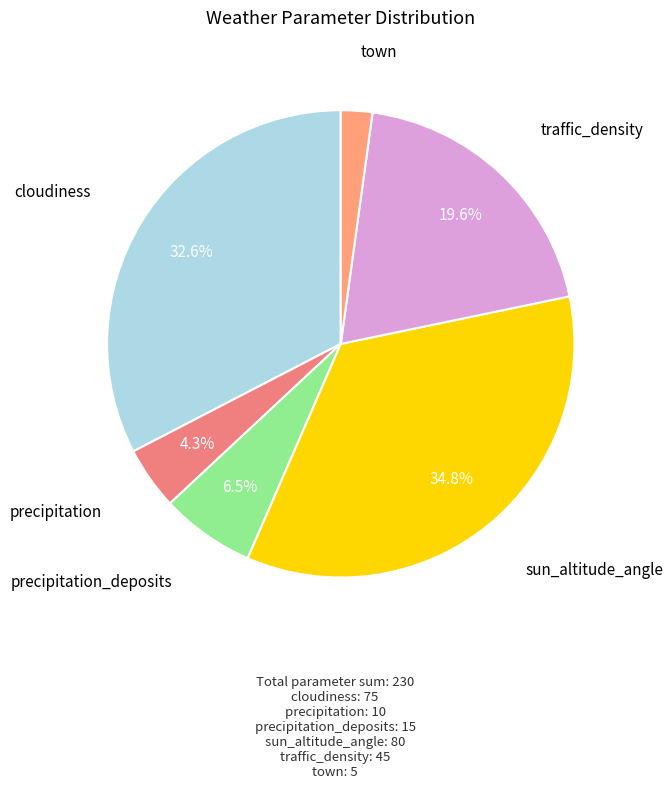

Rank the categories by value from highest to lowest.

sun_altitude_angle, cloudiness, traffic_density, precipitation_deposits, precipitation, town